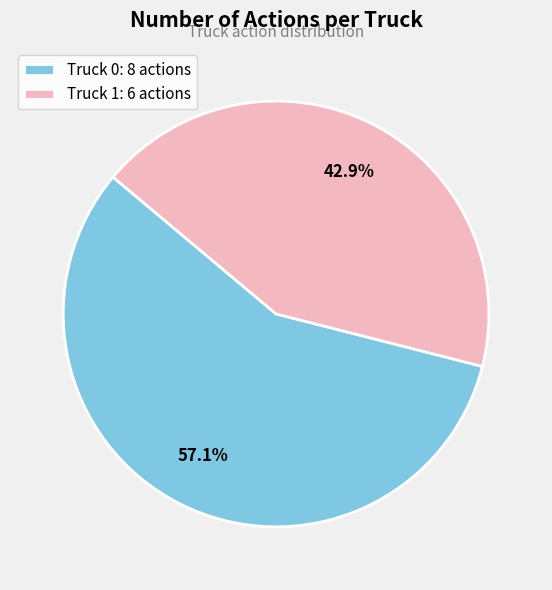

Does Truck 1 account for over 50% of the chart?

No